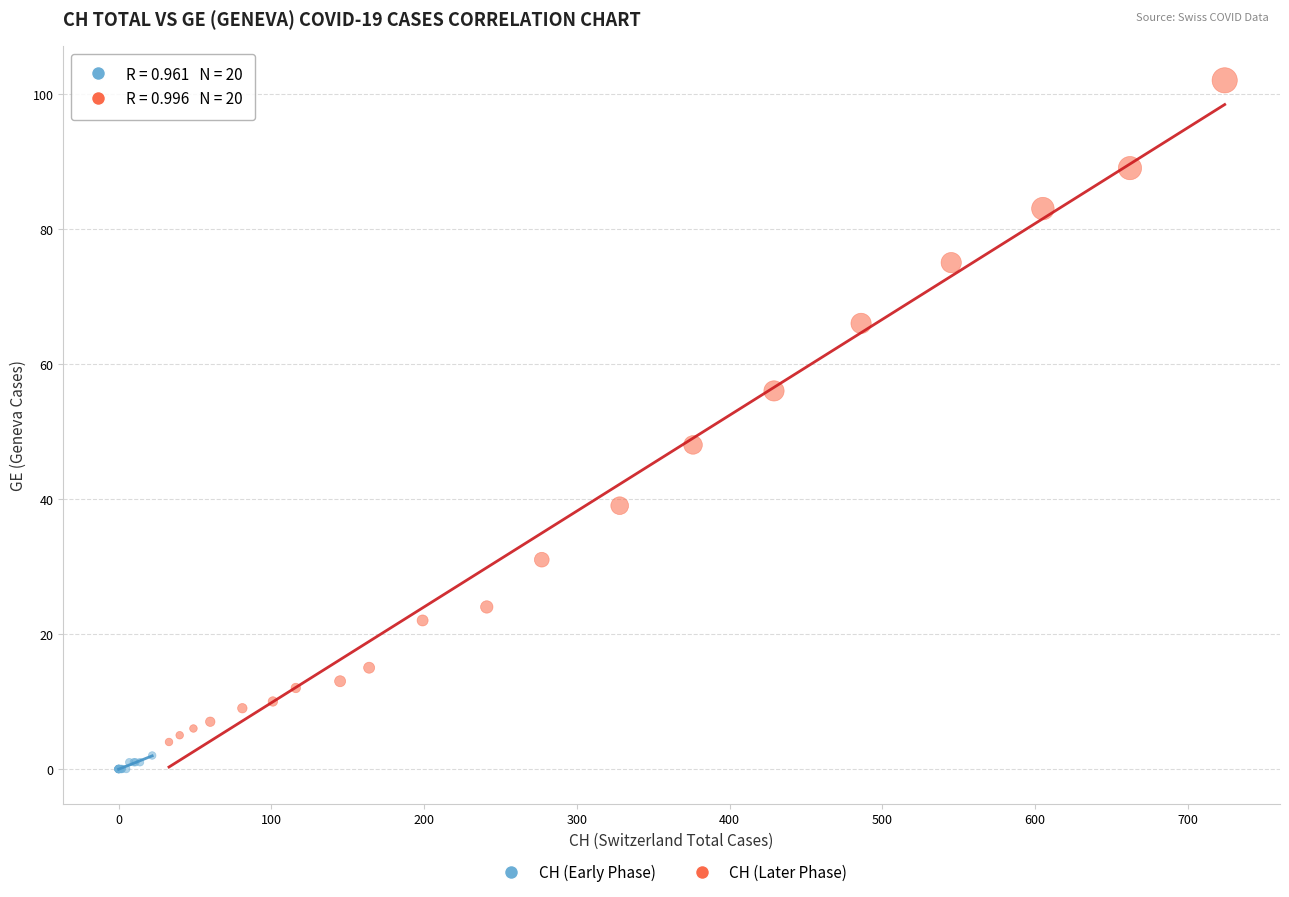

Which series has the widest spread of Y values?

CH (Later Phase)